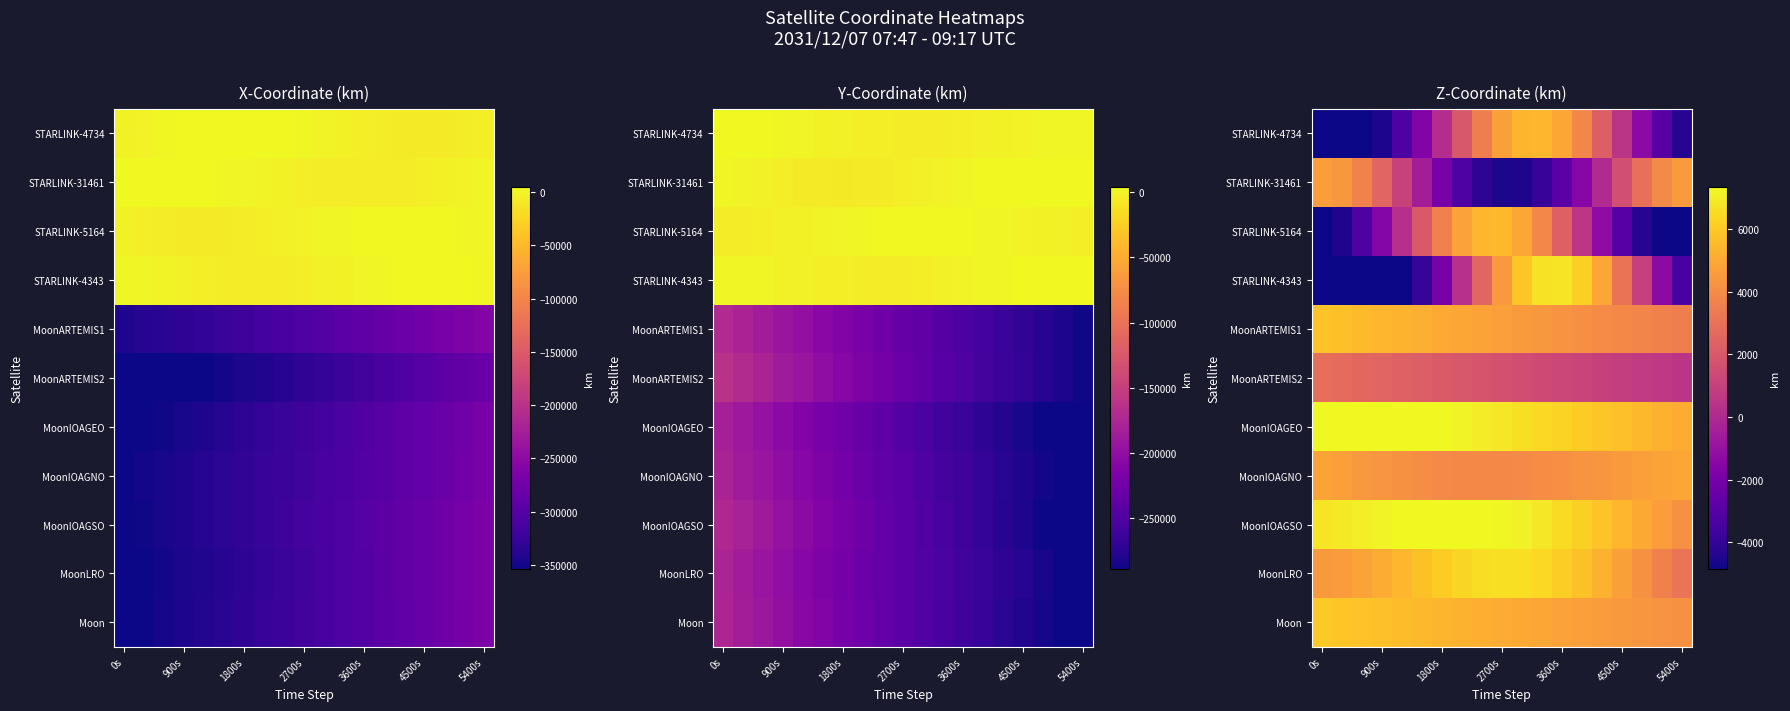

How many series are shown in this chart?

11